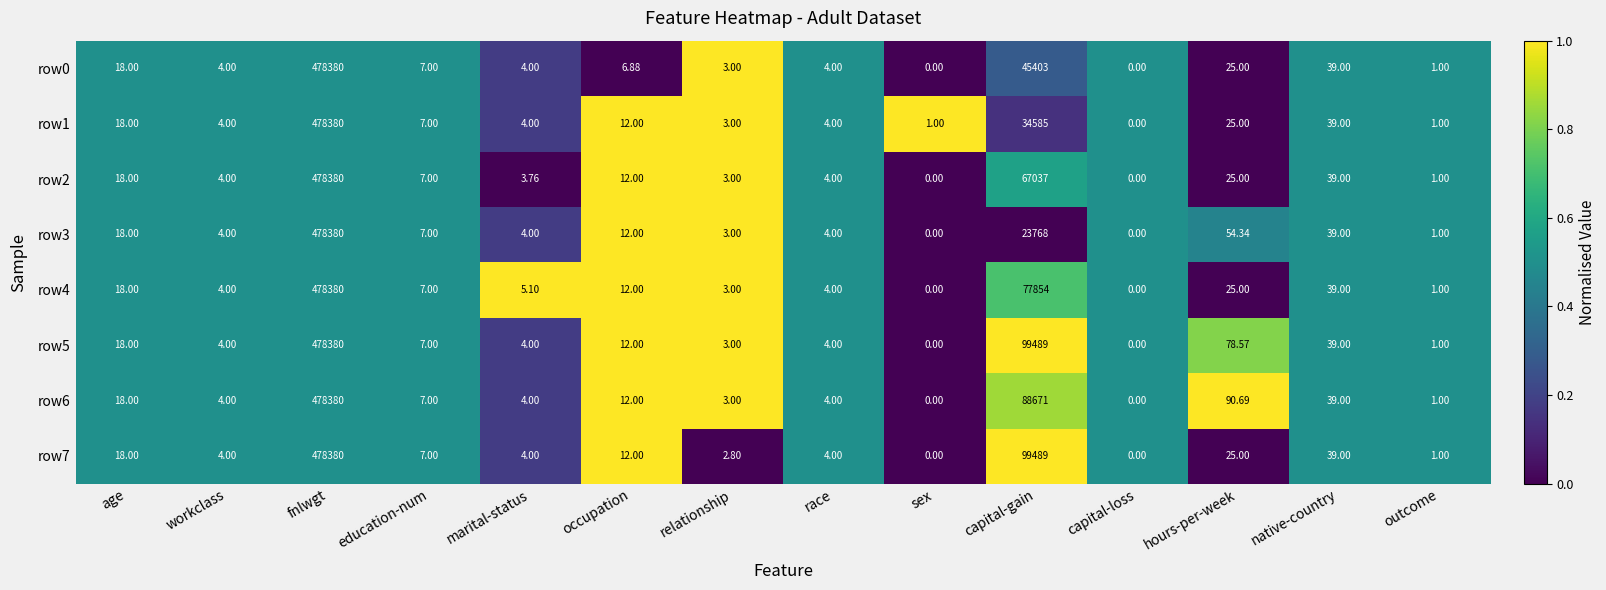

What is the greatest value displayed?

478380.0